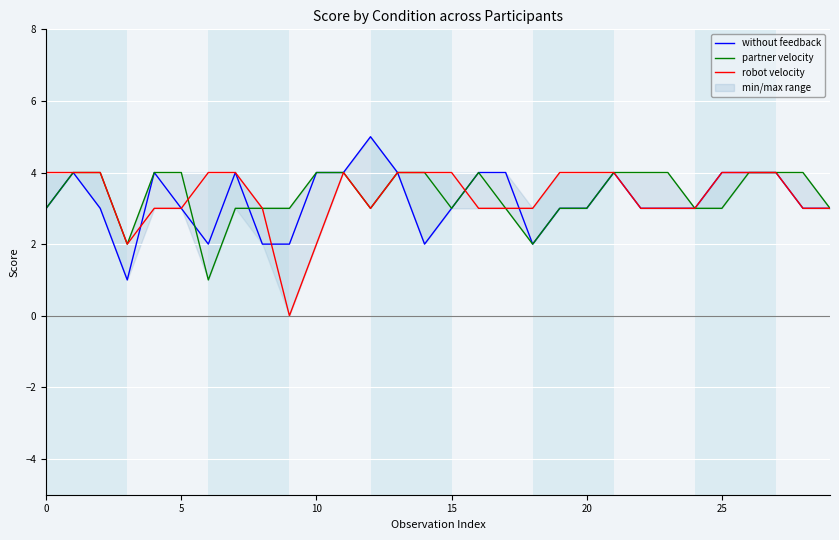

How many times do robot velocity and without feedback cross each other?

4